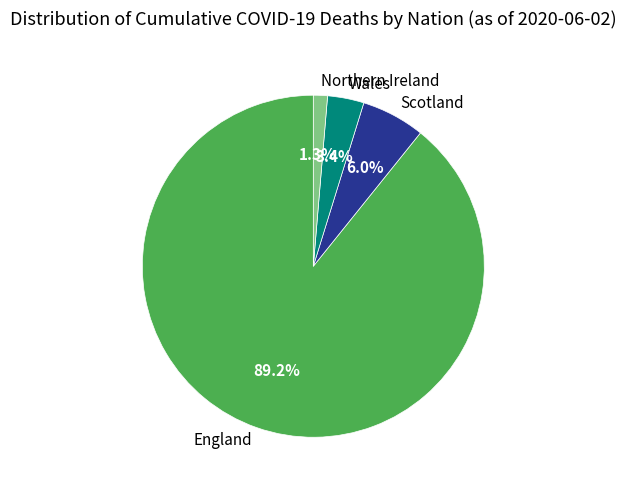

Combined, what portion of the pie is England and Northern Ireland?

90.6%